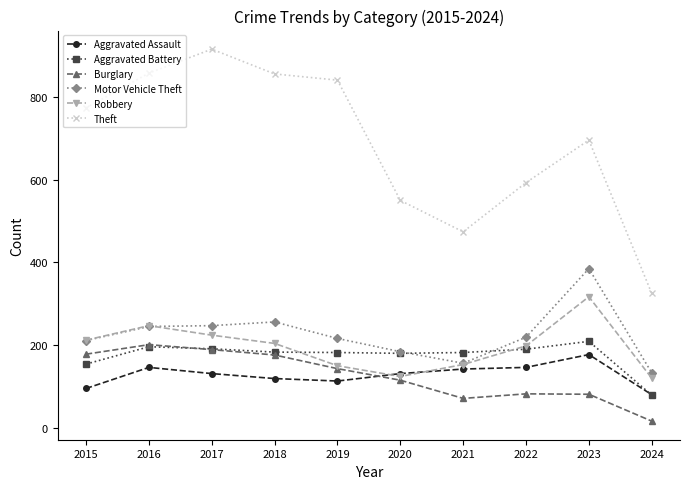

Rank the series by their maximum value, from highest to lowest.

Theft, Motor Vehicle Theft, Robbery, Aggravated Battery, Burglary, Aggravated Assault